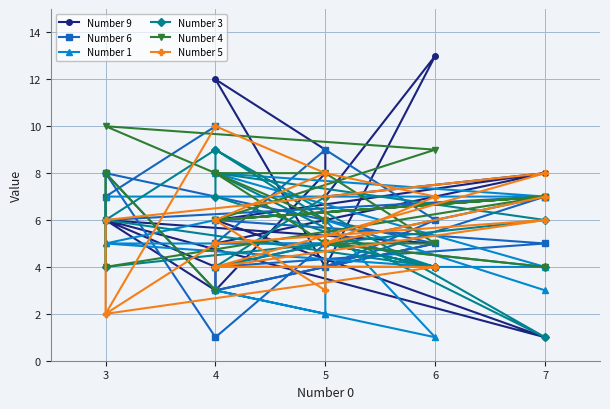

How many data points in Number 1 are less than 5?

9